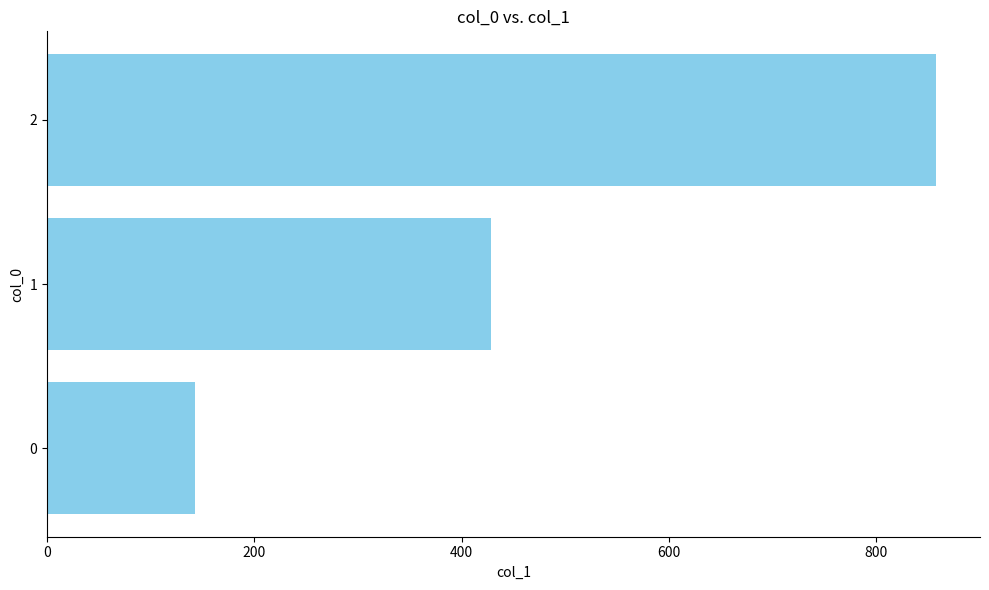

List the labels in order of value, smallest first.

0, 1, 2